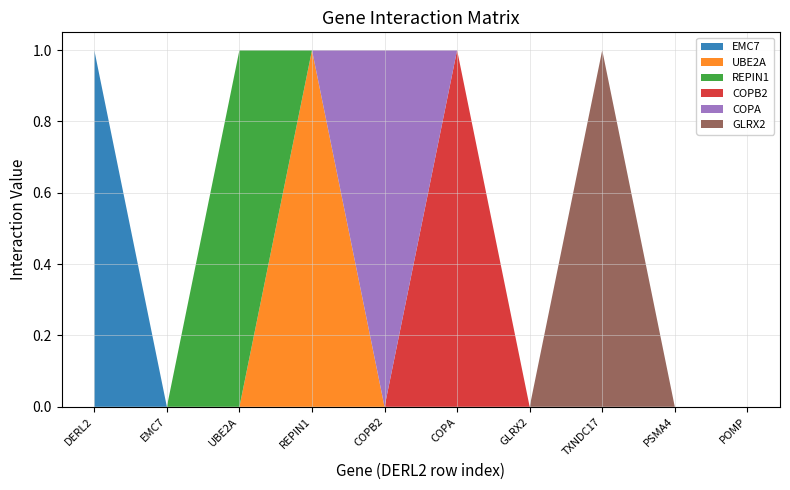

Reading left to right, transcribe all the data shown in this chart.

EMC7: 1	0	0	0	0	0	0	0	0	0
UBE2A: 0	0	0	1	0	0	0	0	0	0
REPIN1: 0	0	1	0	0	0	0	0	0	0
COPB2: 0	0	0	0	0	1	0	0	0	0
COPA: 0	0	0	0	1	0	0	0	0	0
GLRX2: 0	0	0	0	0	0	0	1	0	0